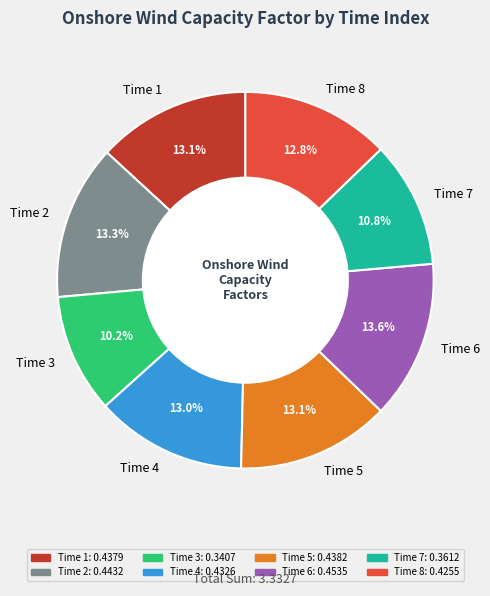

What percentage do Time 6 and Time 8 together represent?

26.4%